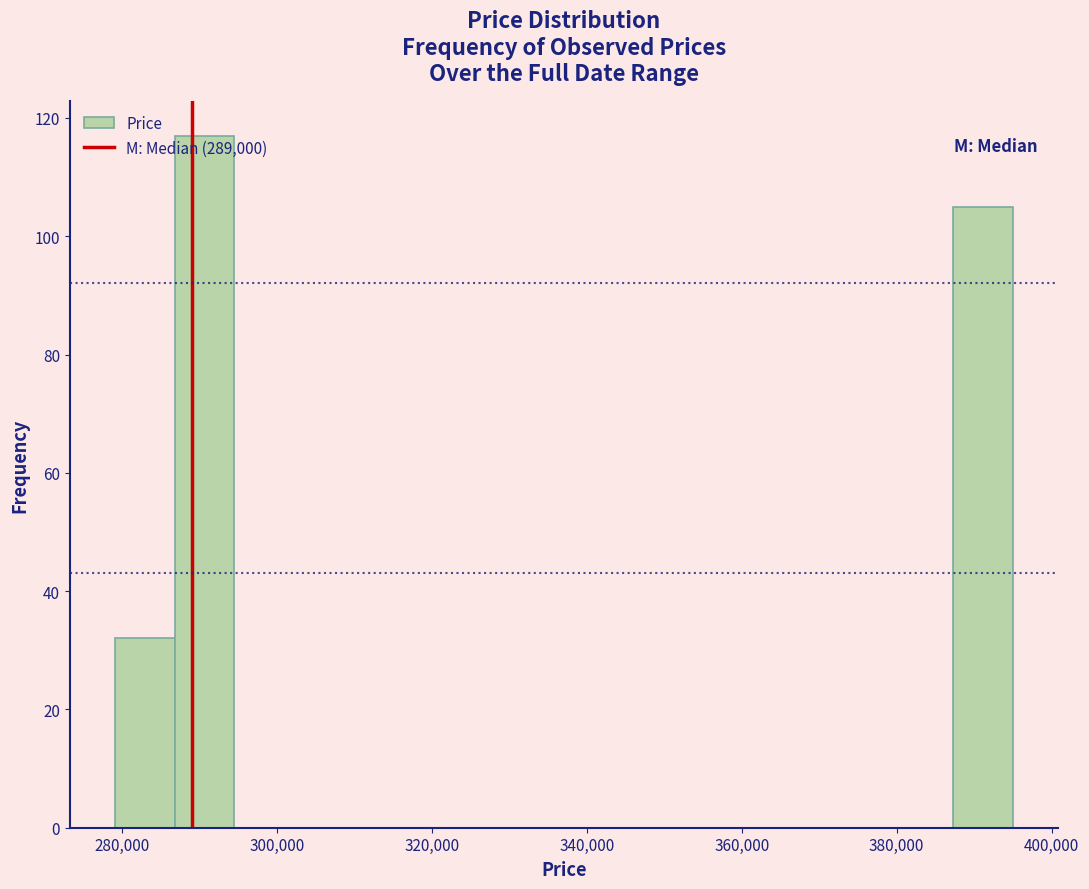

Around what value on the x-axis is the tallest bar? Give the approximate position of its centre, as read against the axis.

290000